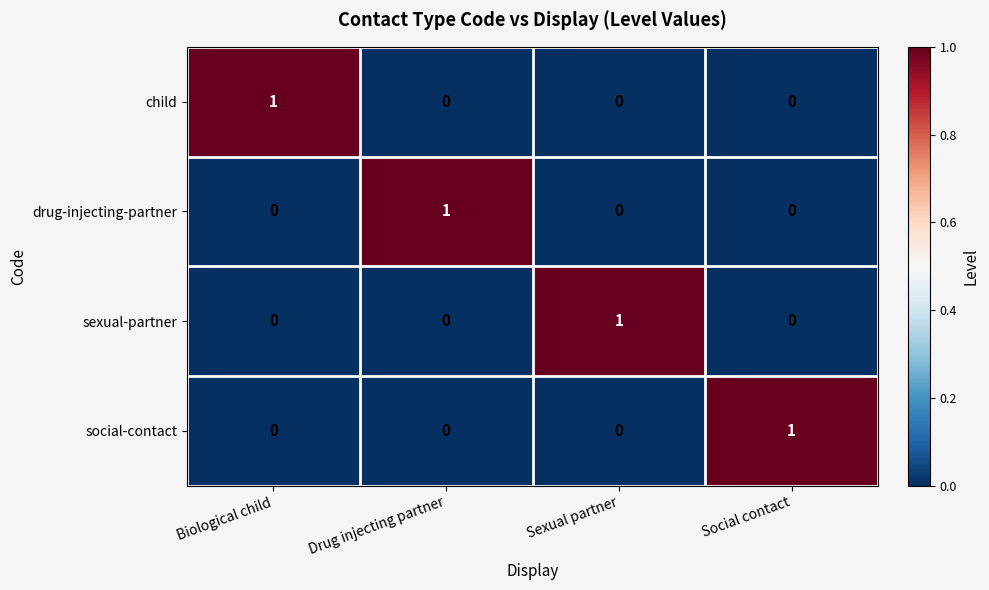

Which category has the highest value in the drug-injecting-partner series?

Drug injecting partner